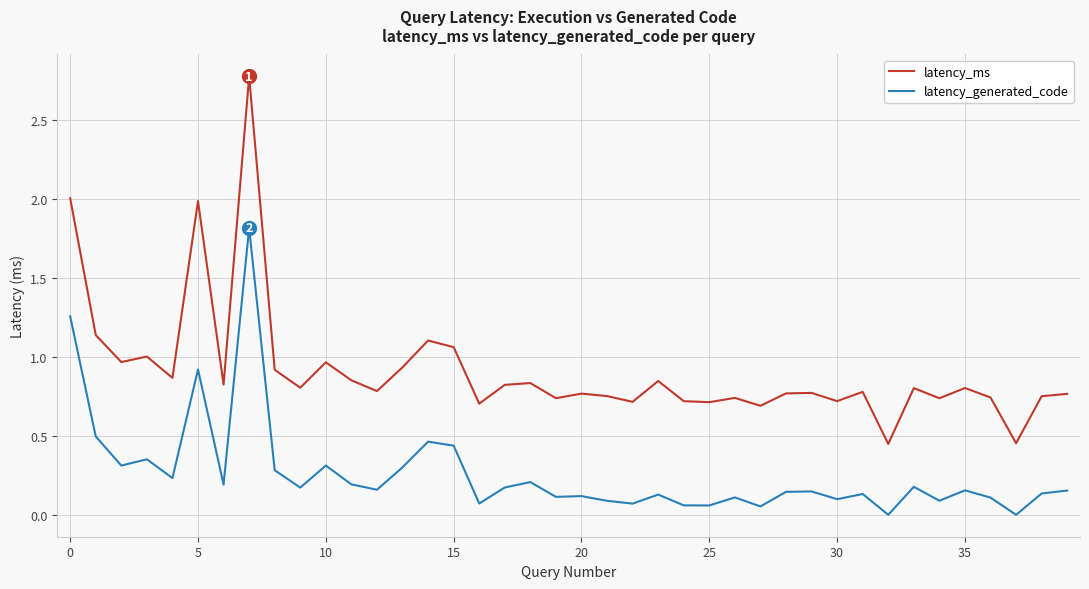

What is the greatest value displayed?

2.8